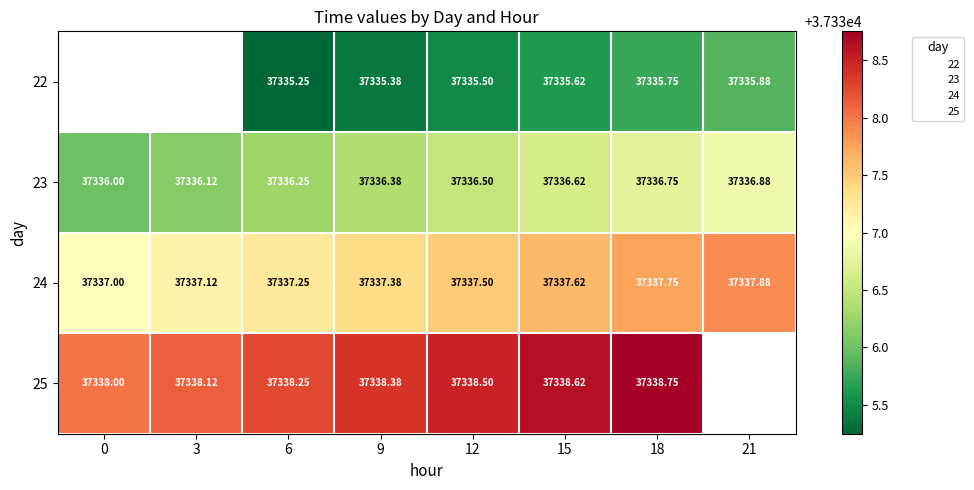

Read the 23 value at 3.

37336.1